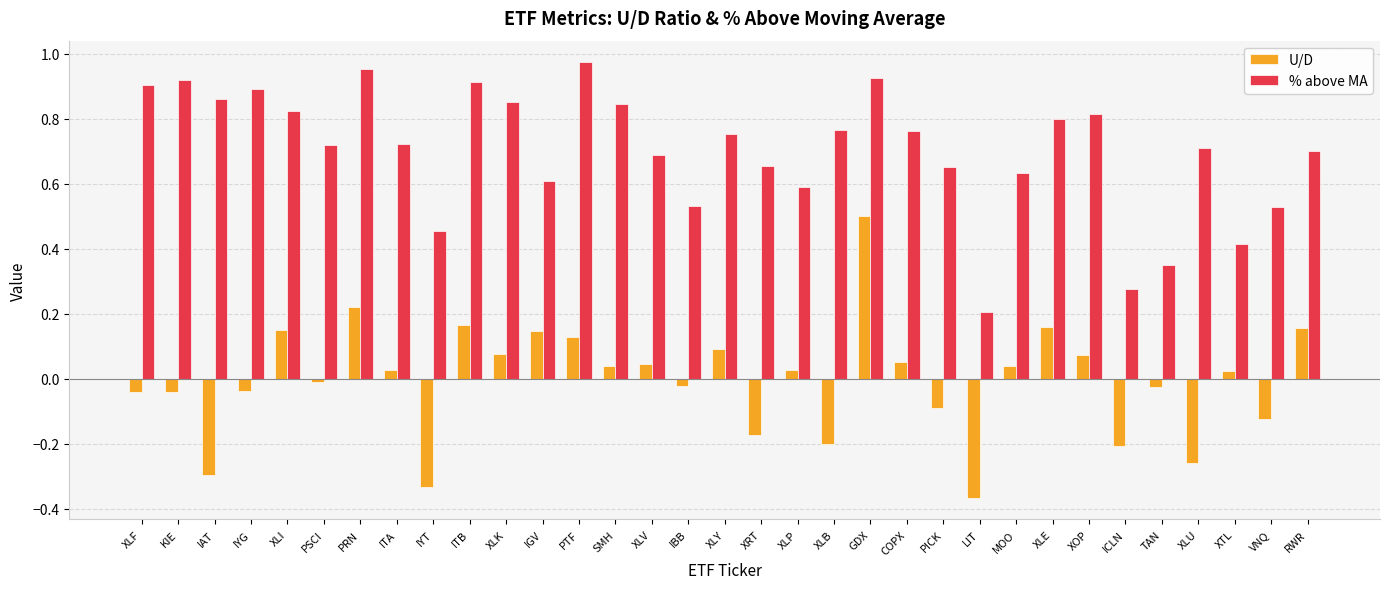

True or false: U/D has a value of 0.1 at IGV.

True